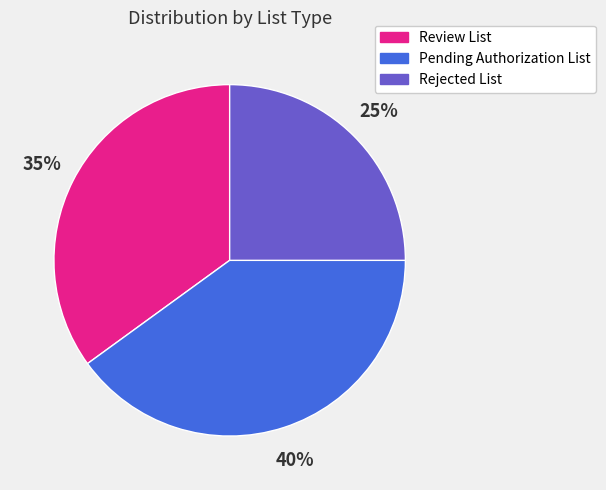

What is the ratio of the value at Rejected List to the value at Review List?

0.7